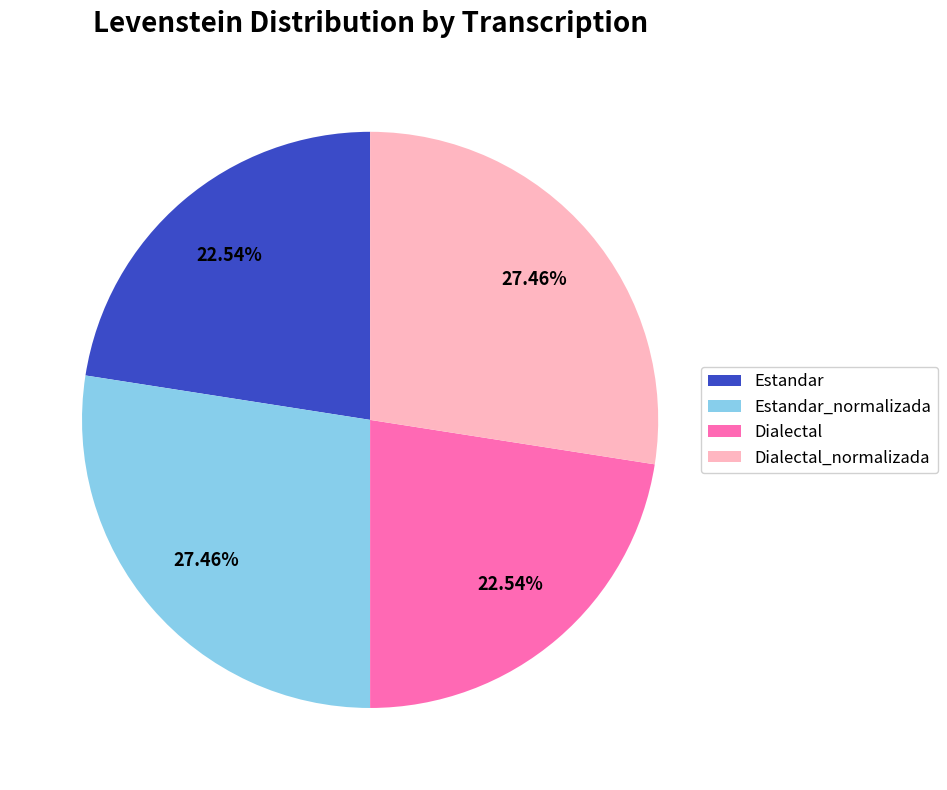

Is there a majority slice in this chart?

No